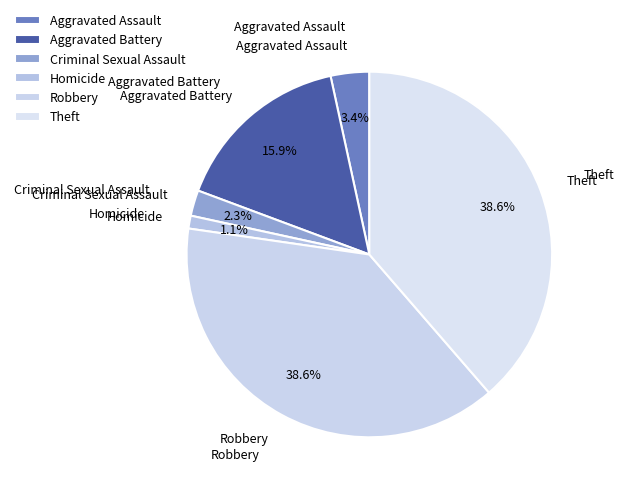

What percentage is NOT represented by Aggravated Assault?

96.6%